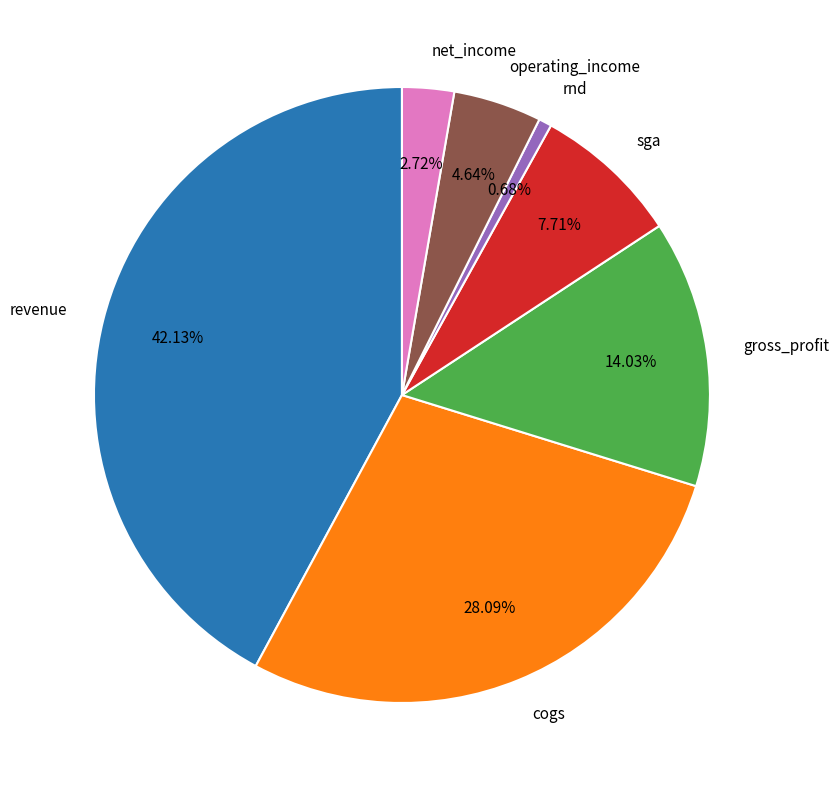

Count the number of slices in the pie.

7